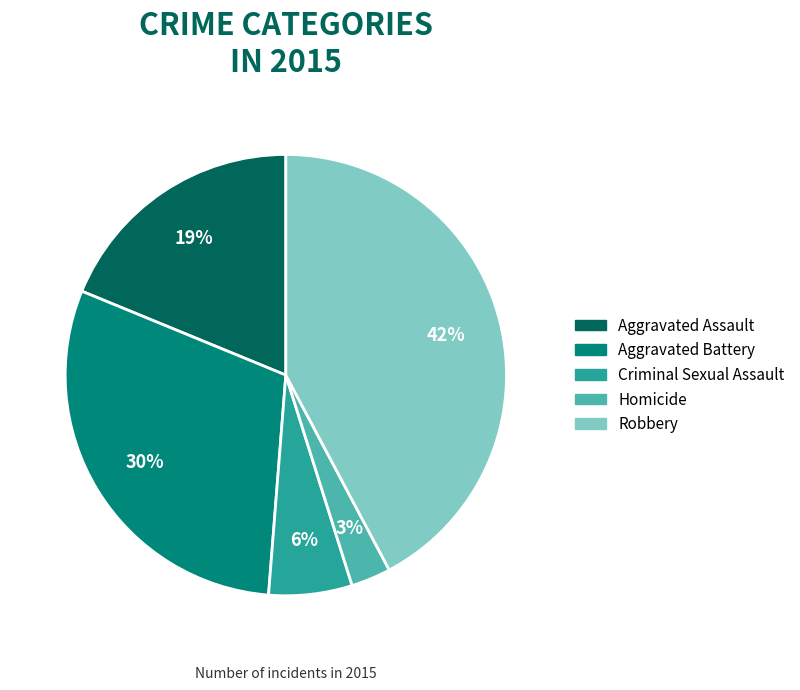

The Criminal Sexual Assault slice represents 6% of the pie. True or false?

True